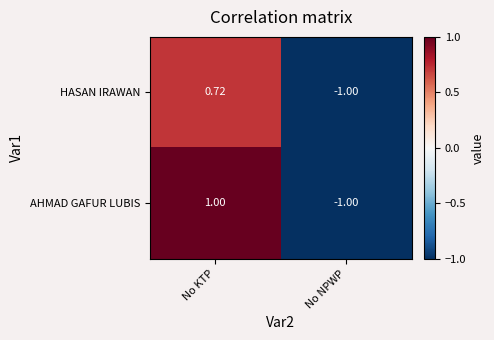

Which series changed the most between No KTP and No NPWP?

AHMAD GAFUR LUBIS